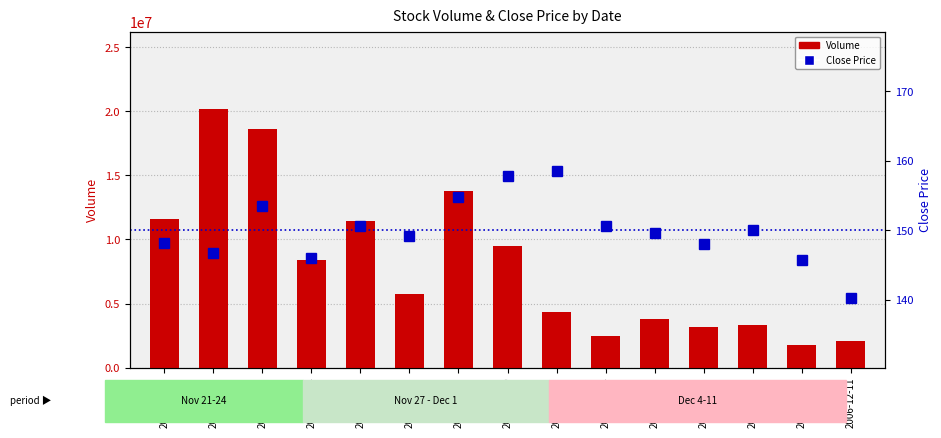

What position from the left is 2006-11-24?

4